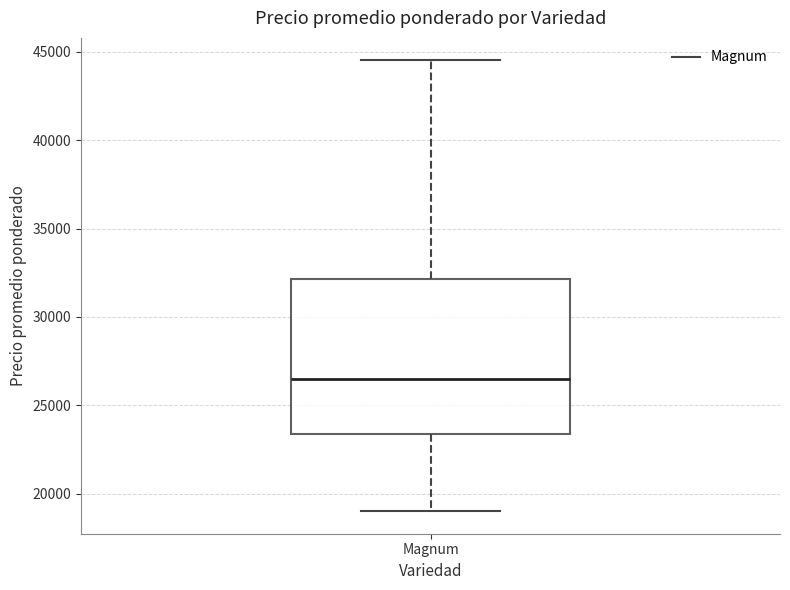

Where does the upper whisker of the box for Magnum end on the y-axis? The values are not printed on the chart, so give them approximately, as read against the axis.

44500